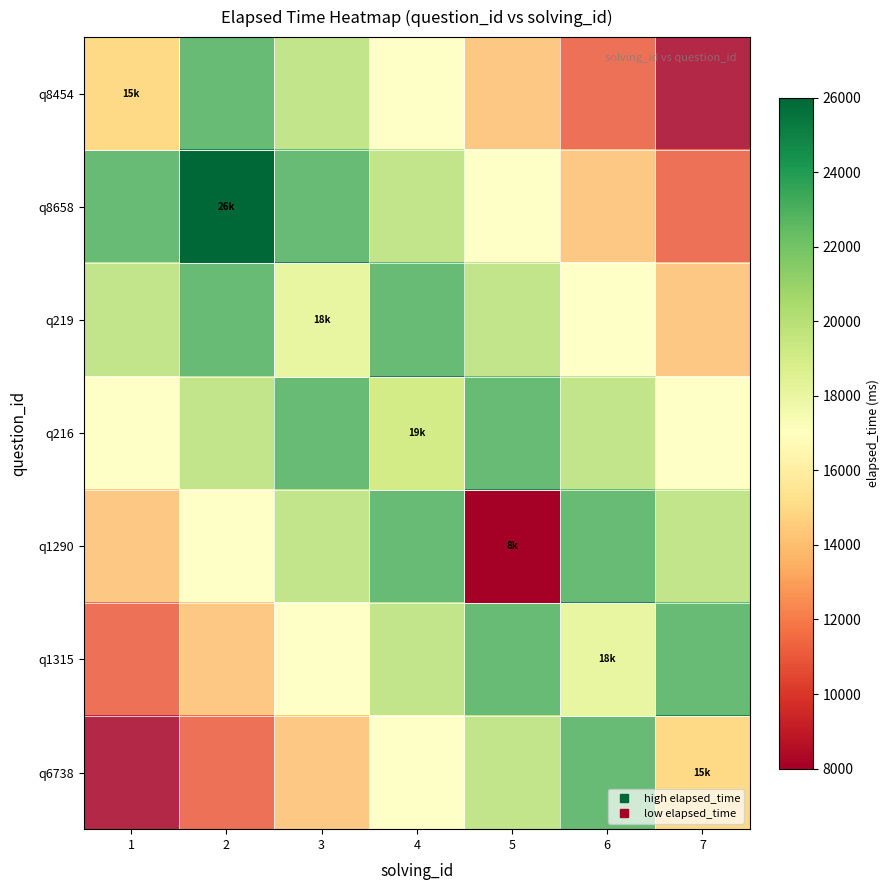

What is the greatest value displayed?

1.0